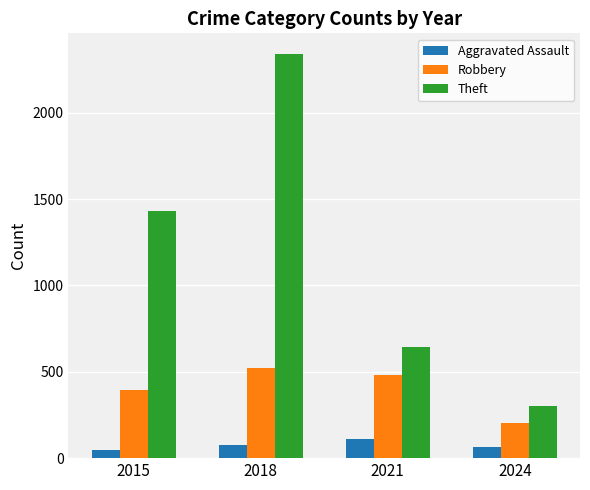

Reading right to left, list all the values displayed in this chart.

Aggravated Assault: 62	110	77	46
Robbery: 204	484	520	395
Theft: 299	642	2342	1429